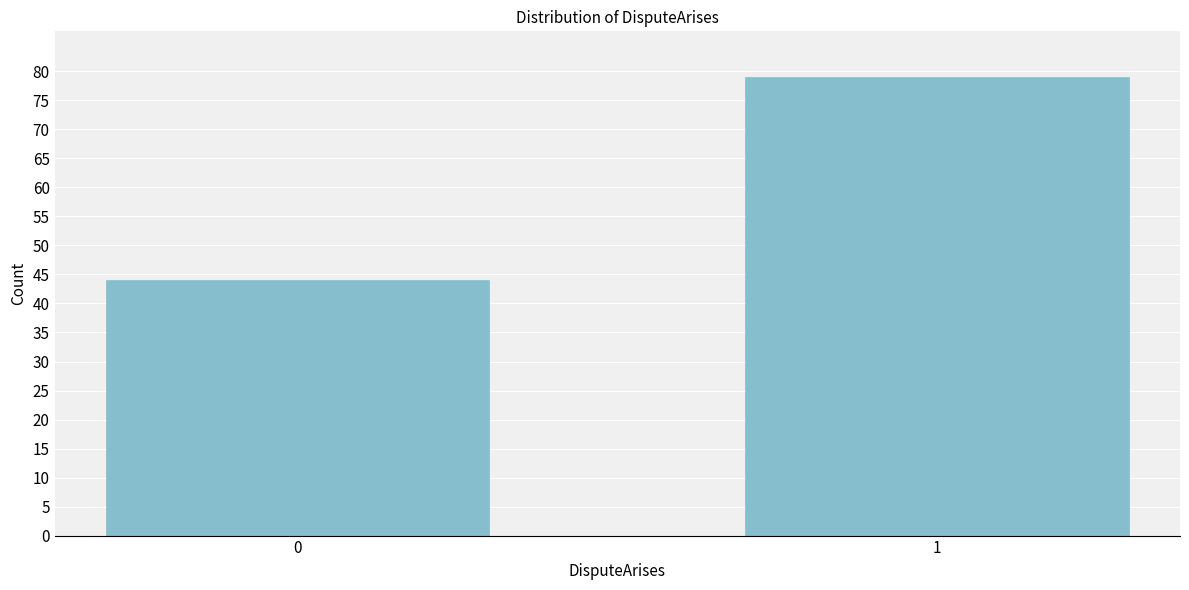

Reading right to left, extract all data points from this chart.

79	44